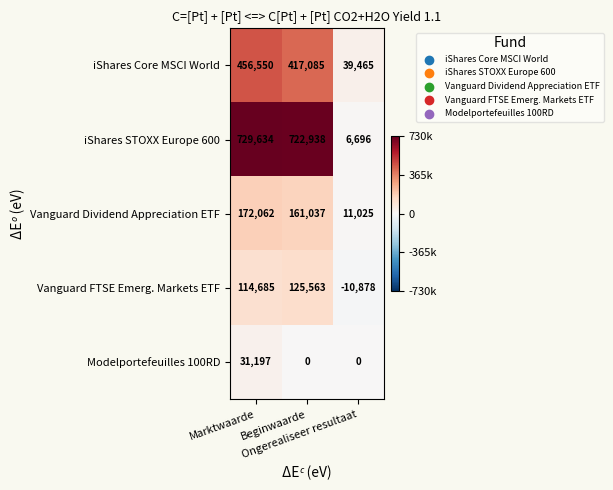

What is the average value of the Modelportefeuilles 100RD series?

10399